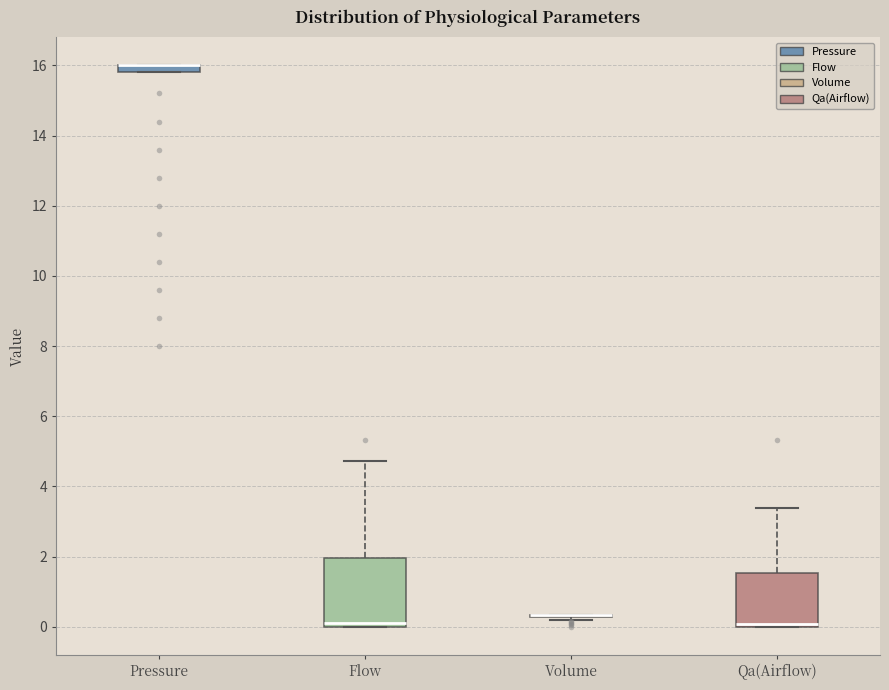

Comparing the boxes themselves (not the whiskers), which one is the tallest?

Flow